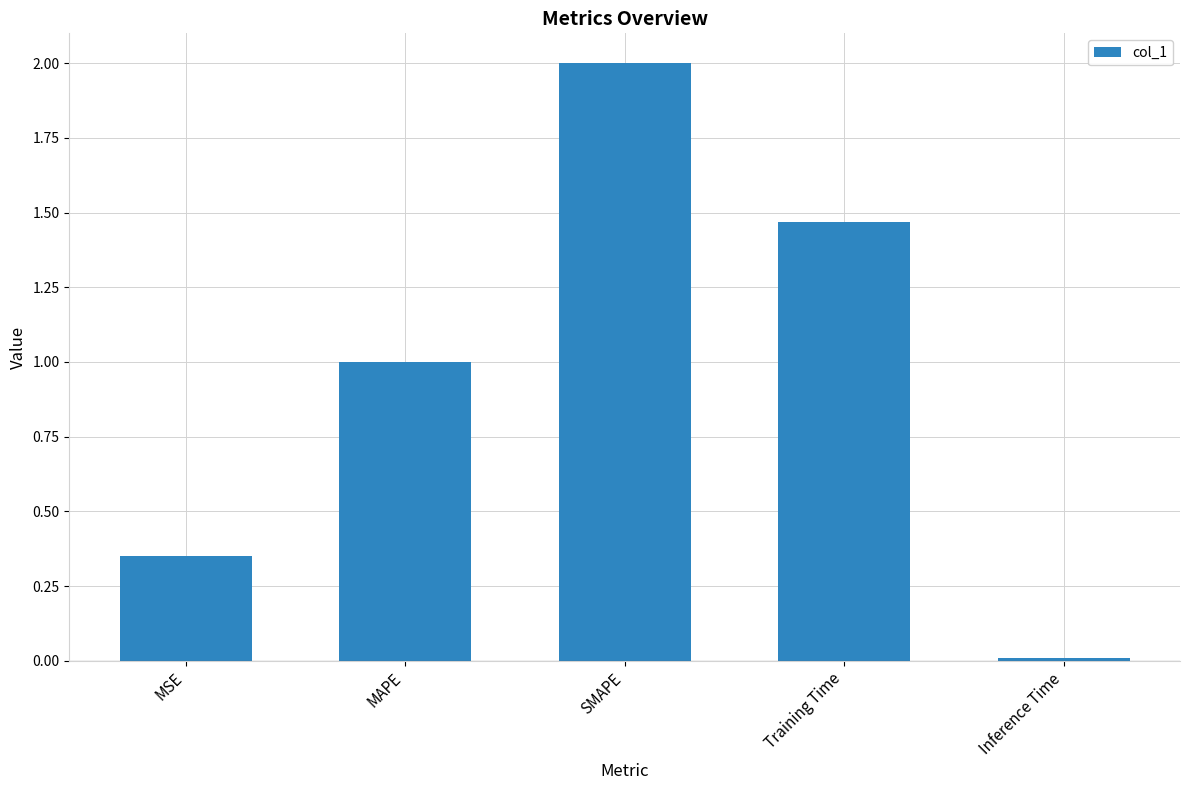

What position from the right is Inference Time?

1